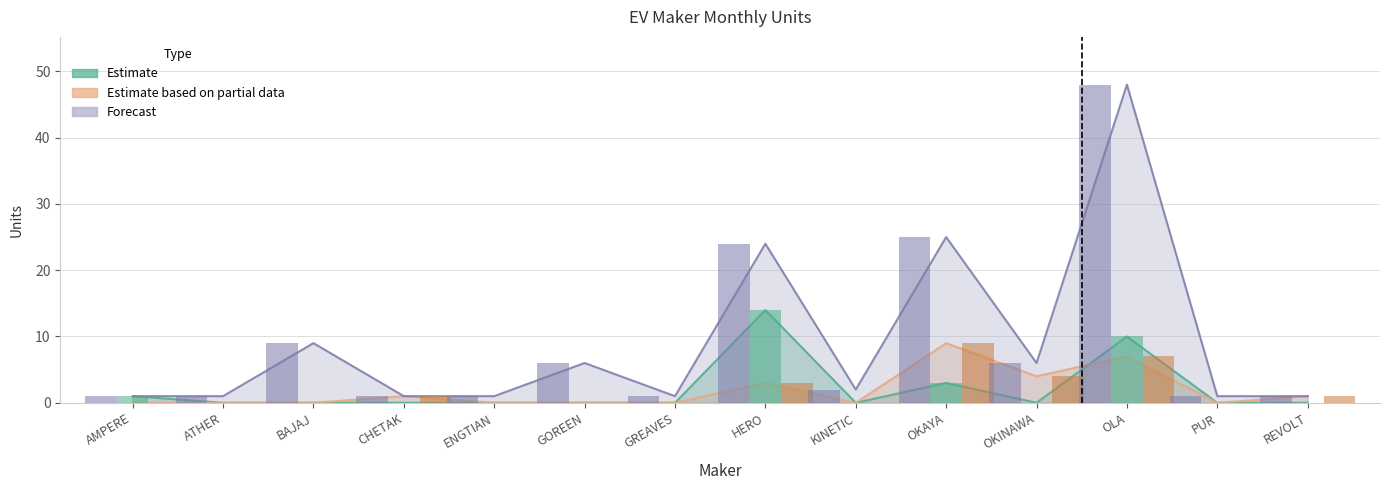

How many categories are shown in the chart?

14